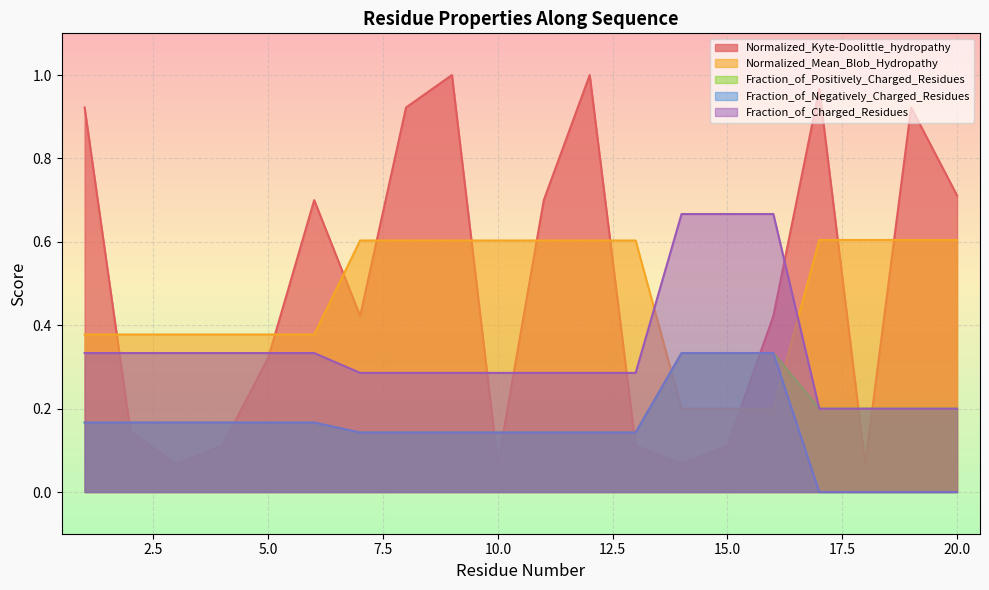

Where is Normalized_Mean_Blob_Hydropathy nearest to the value 0?

14